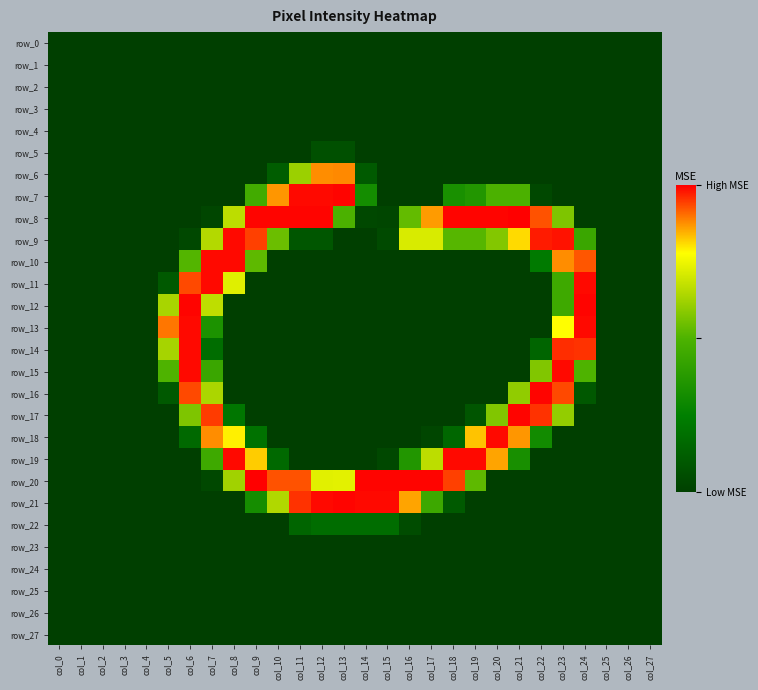

Is it true that row_12 equals 38 at col_23?

False